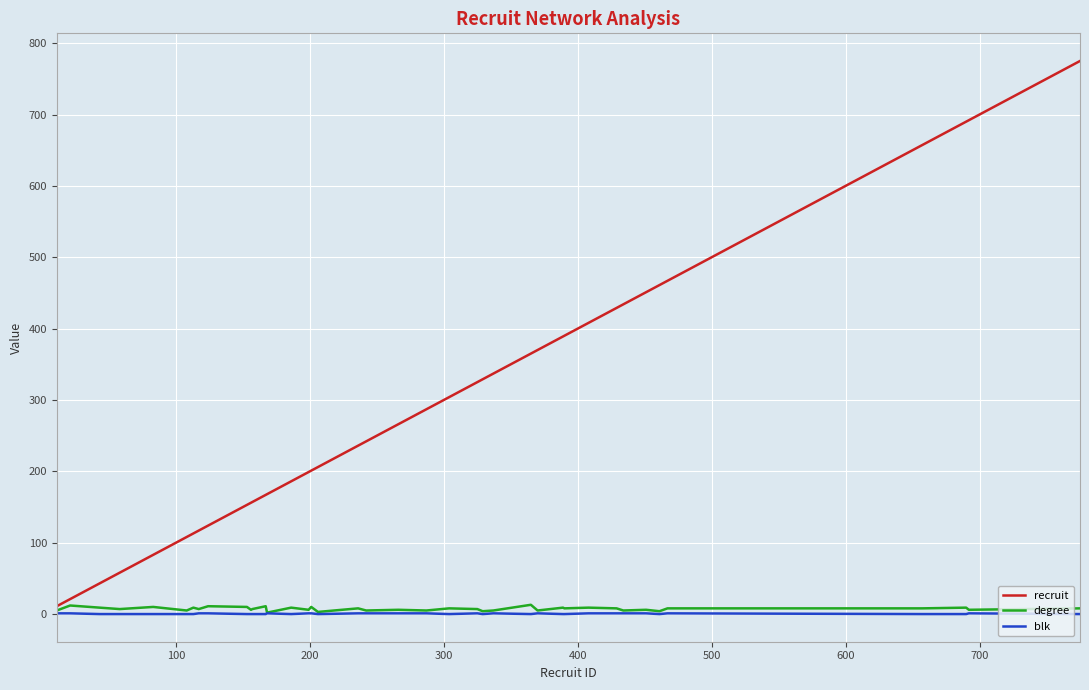

Which series has the largest total across all categories?

recruit